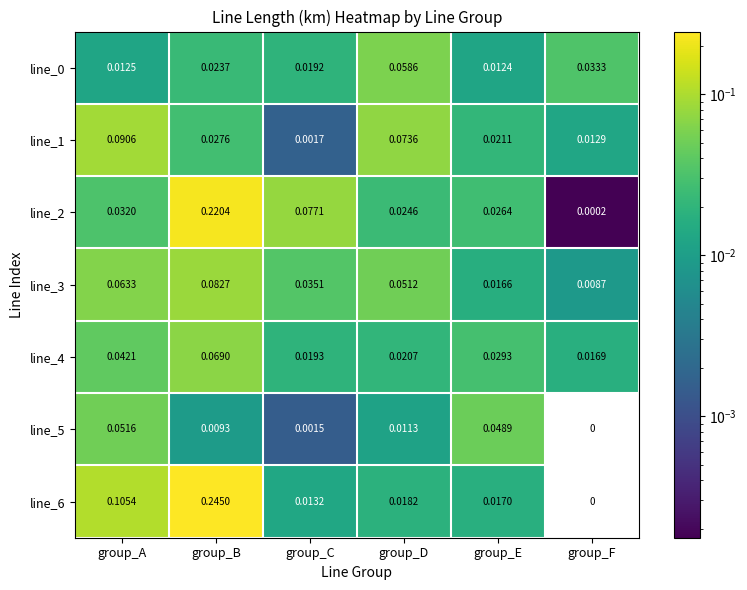

How many distinct data groups are displayed?

7